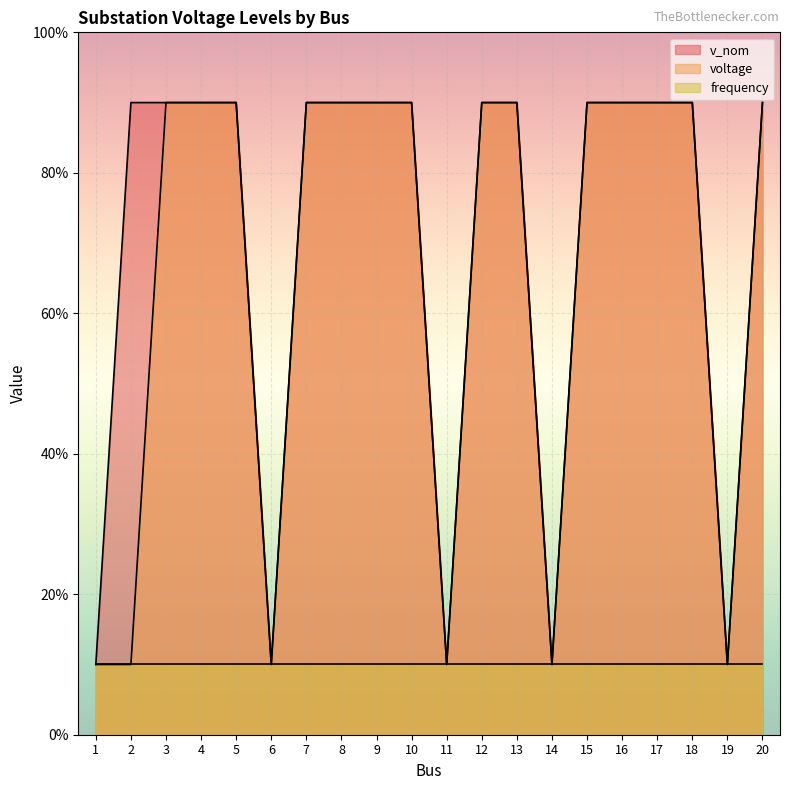

How many data points in voltage are less than 89?

6